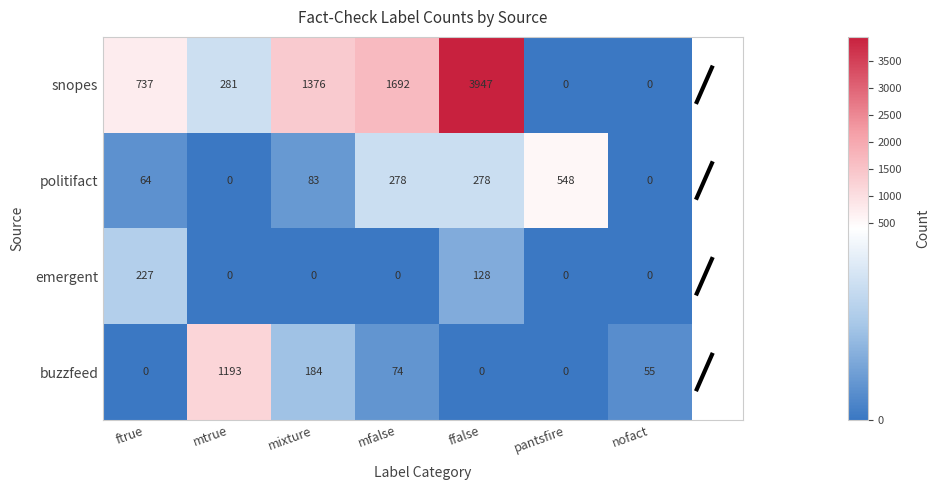

Reading left to right, extract all data points from this chart.

snopes: ftrue=737	mtrue=281	mixture=1376	mfalse=1692	ffalse=3947	pantsfire=0	nofact=0
politifact: ftrue=64	mtrue=0	mixture=83	mfalse=278	ffalse=278	pantsfire=548	nofact=0
emergent: ftrue=227	mtrue=0	mixture=0	mfalse=0	ffalse=128	pantsfire=0	nofact=0
buzzfeed: ftrue=0	mtrue=1193	mixture=184	mfalse=74	ffalse=0	pantsfire=0	nofact=55